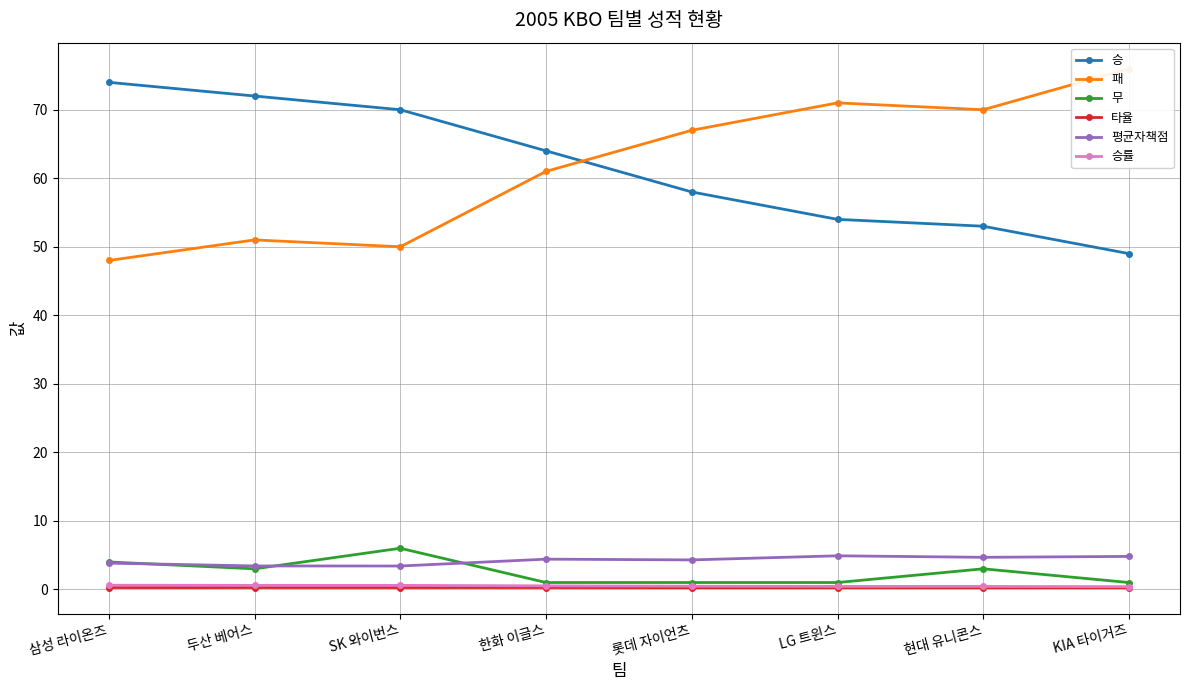

How many interior local peaks does the 패 series have?

2